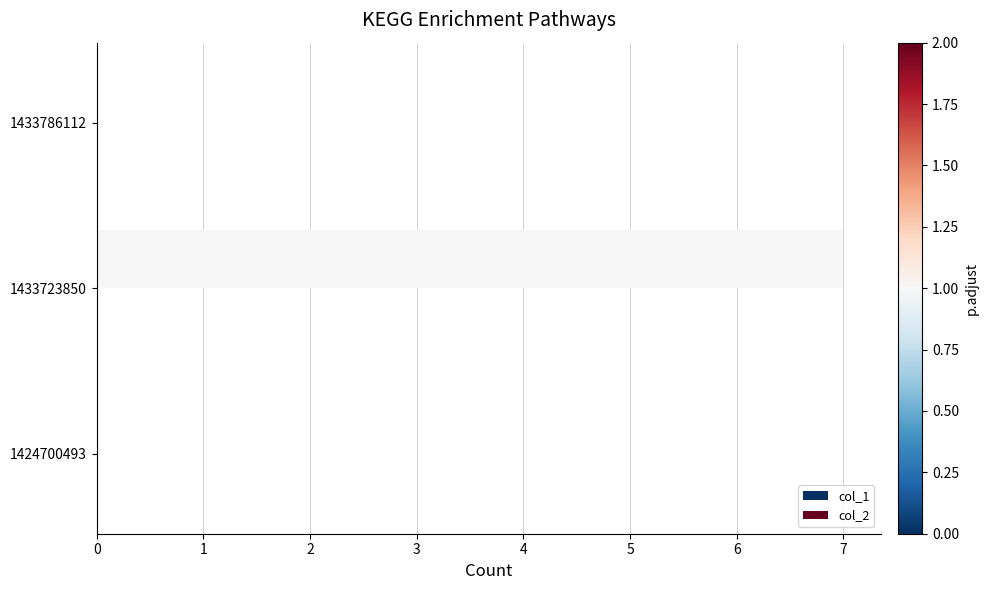

Between 1433723850 and 1424700493, which is larger?

1433723850